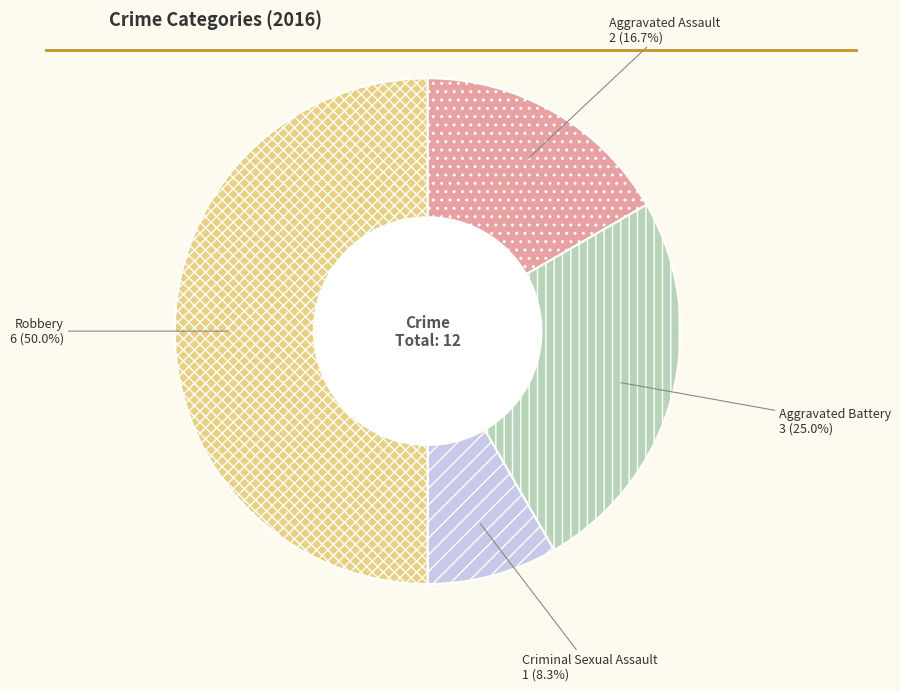

What is the total percentage of Aggravated Assault and Robbery?

66.7%